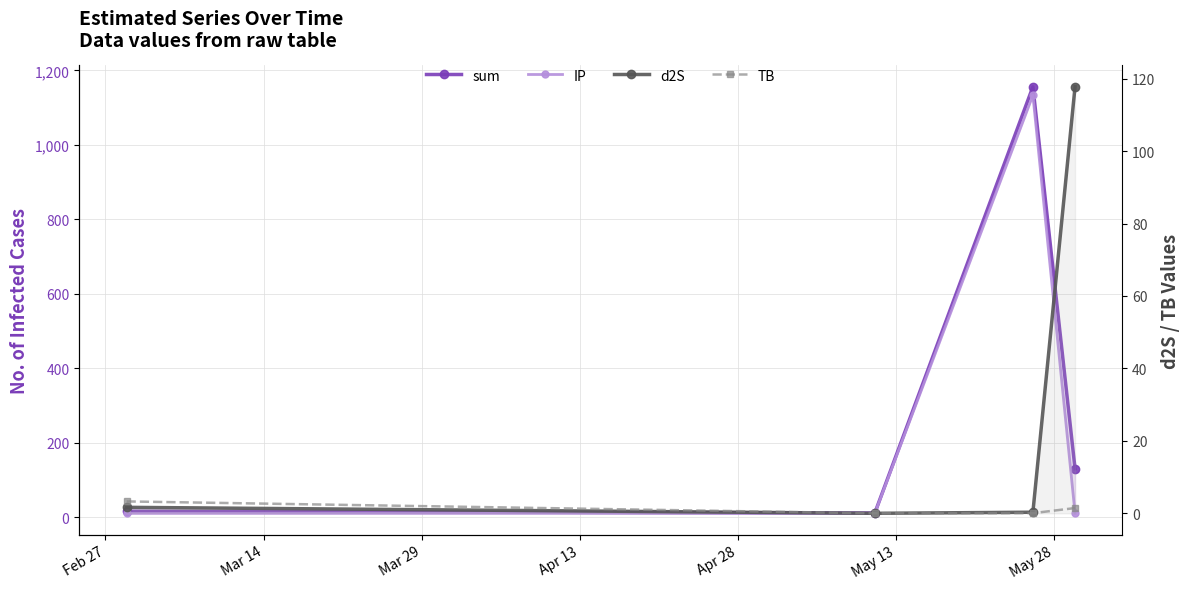

True or false: IP and TB intersect in this chart.

False